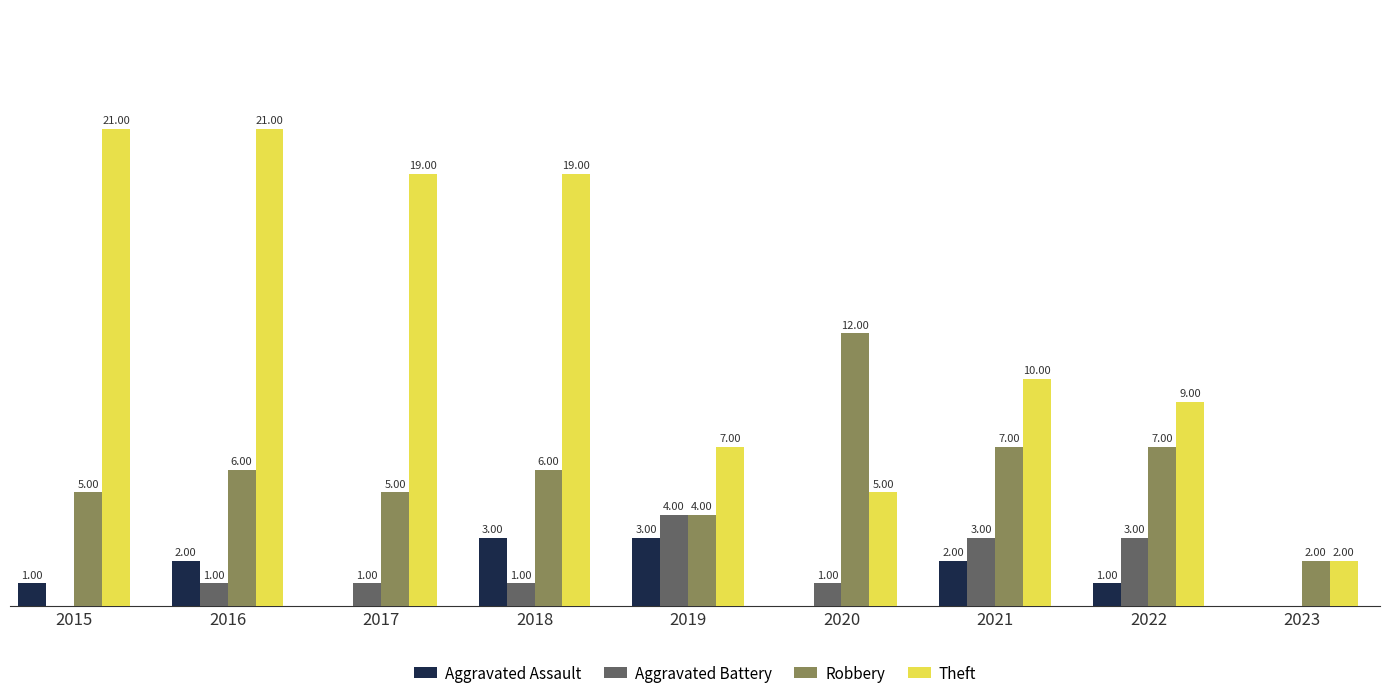

Between 2020 and 2023, which series saw the biggest shift?

Robbery